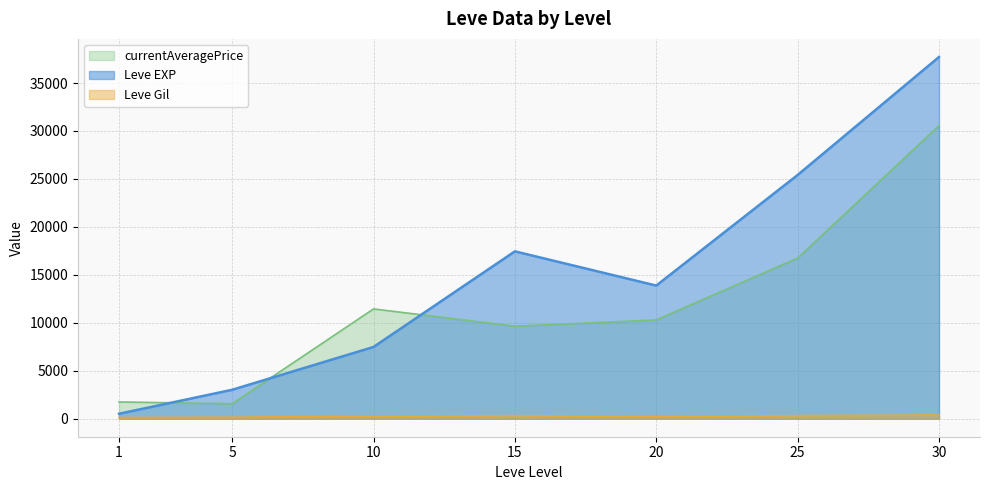

At which category is the sum across all series the highest?

30